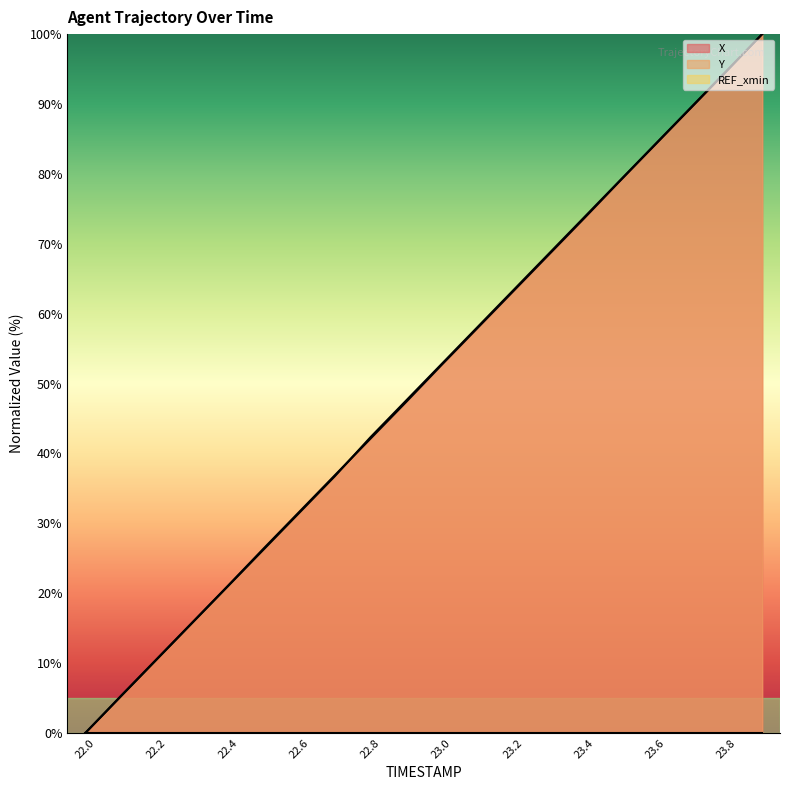

Which category has the lowest value across all series?

22.0